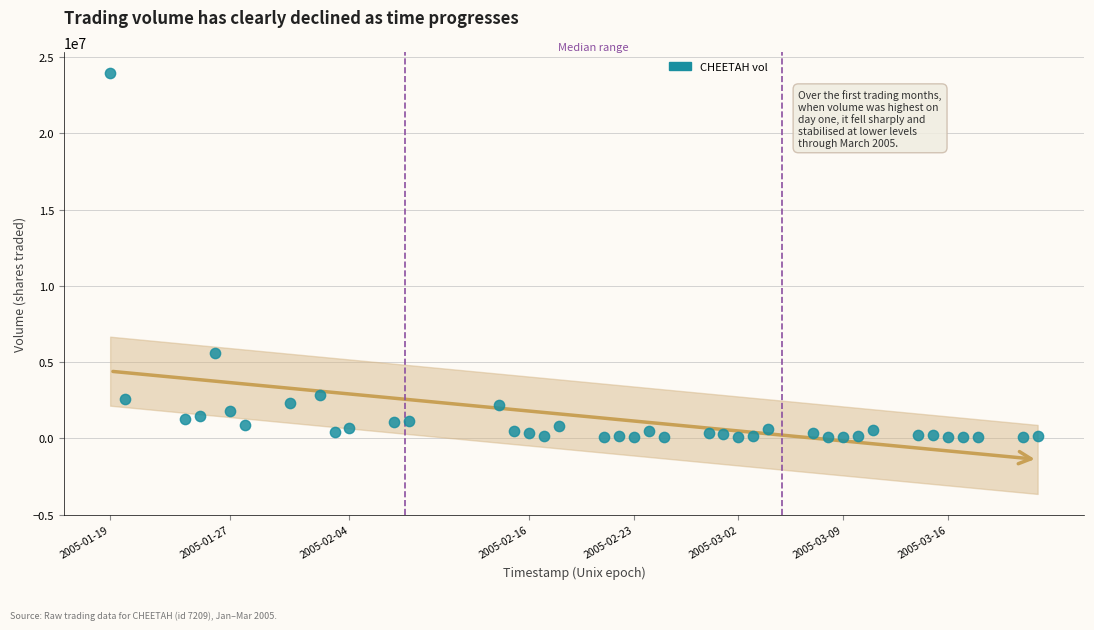

What is the range of Y values (max minus min)?

23891988